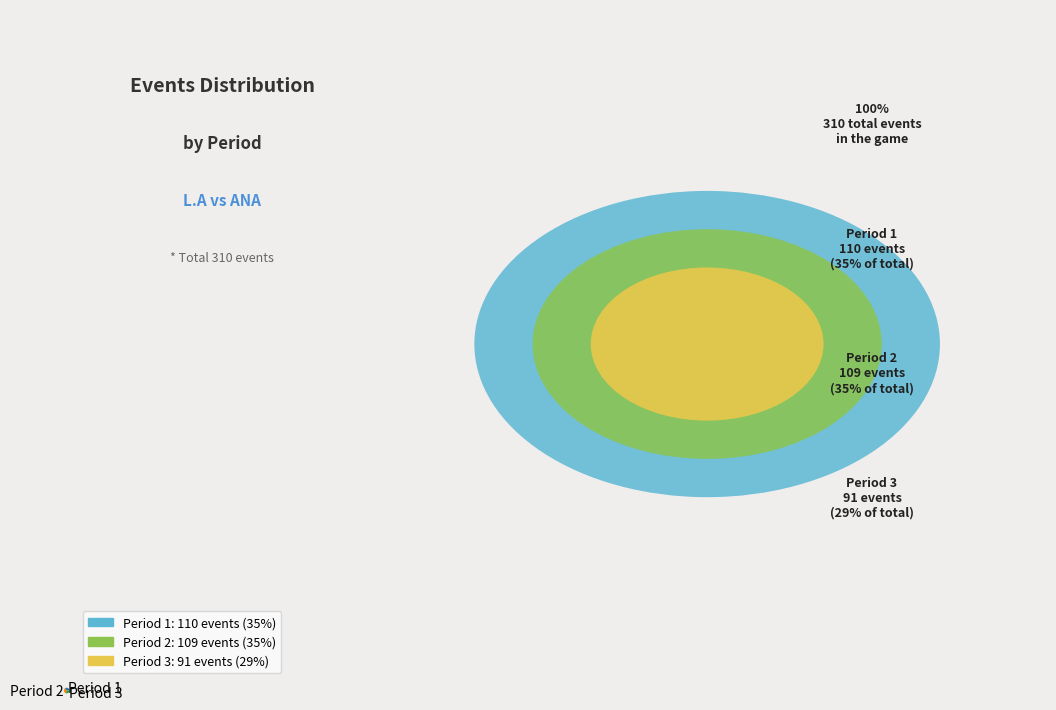

Between Period 1 and Period 3, which is larger?

Period 1